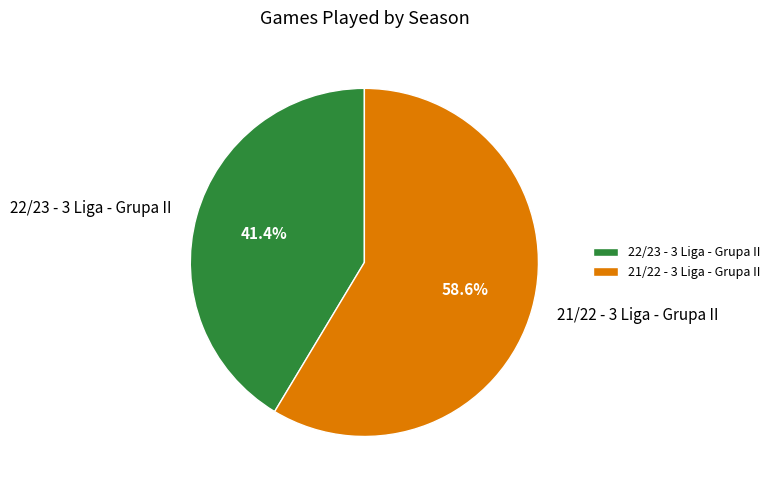

Which category has the smallest portion of the pie?

22/23 - 3 Liga - Grupa II